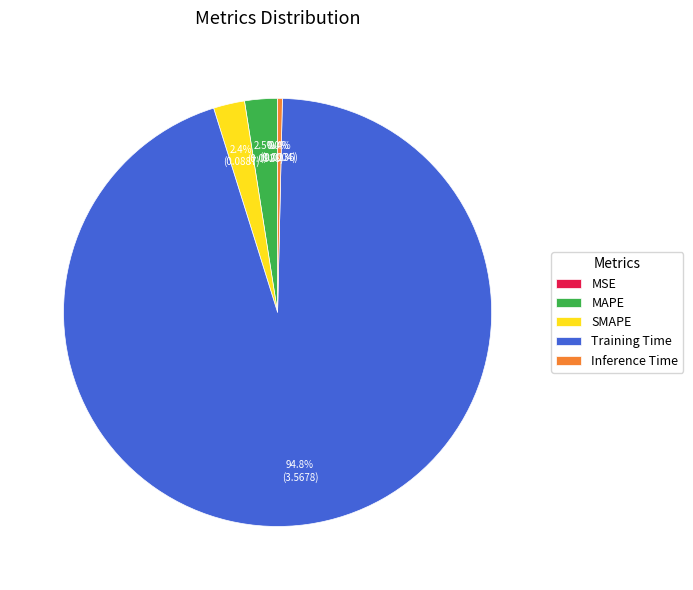

The Inference Time slice represents 0% of the pie. True or false?

True